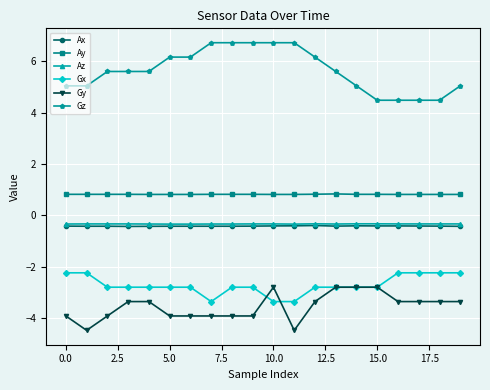

At how many categories does at least one series exceed 1?

20